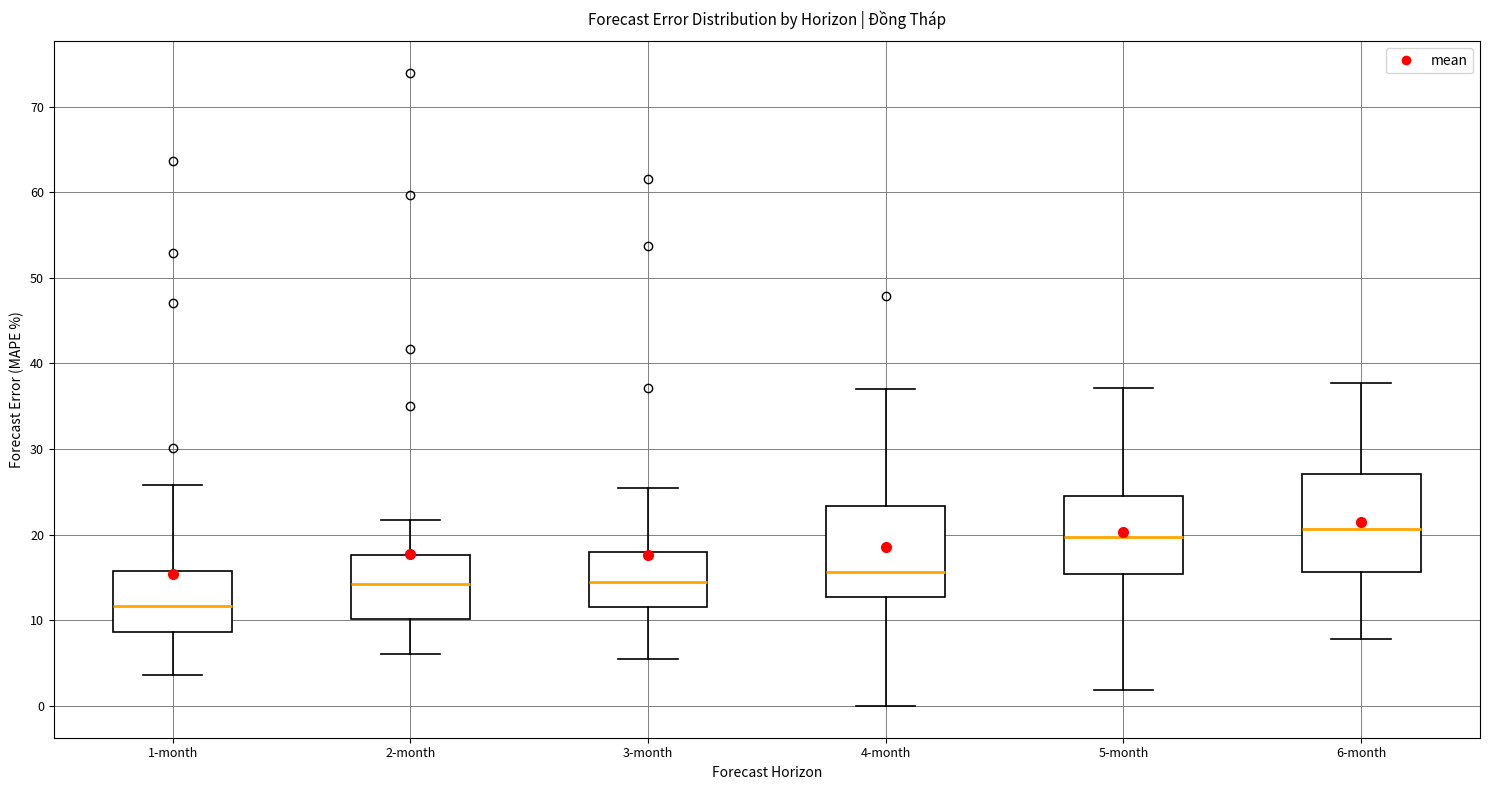

Reading left to right, transcribe this box plot: for each box, give where its median line is, the range the box spans, and where its two whiskers end, as read against the y-axis. The values are not printed on the chart, so give them approximately, as read against the axis.

1-month: median 12, box 9 to 16, whiskers 4 to 26
2-month: median 14, box 10 to 18, whiskers 6 to 22
3-month: median 14, box 12 to 18, whiskers 5 to 25
4-month: median 16, box 13 to 23, whiskers 0 to 37
5-month: median 20, box 15 to 25, whiskers 2 to 37
6-month: median 21, box 16 to 27, whiskers 8 to 38